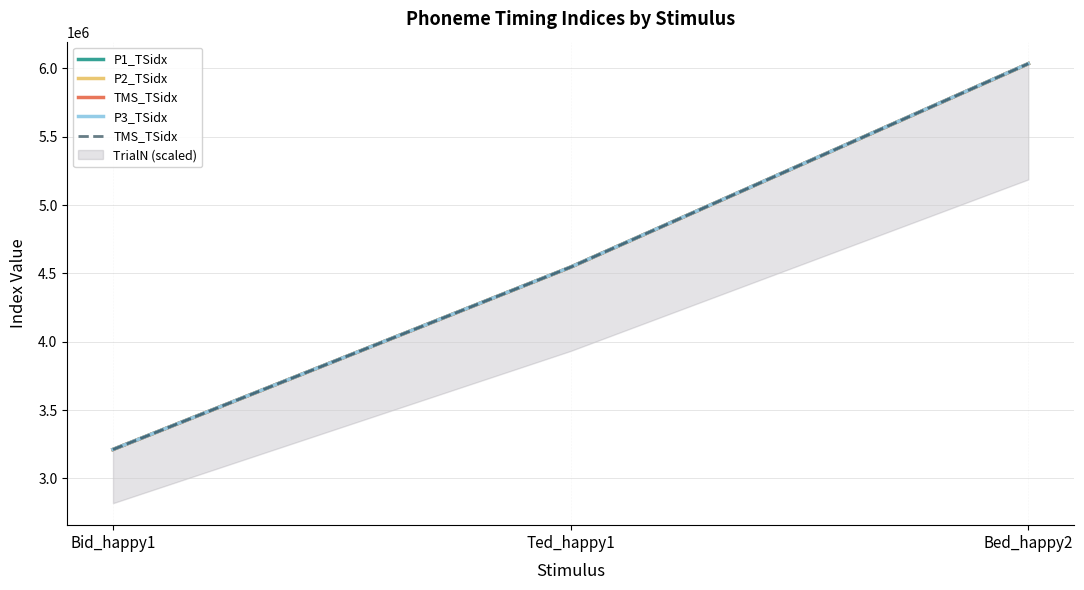

Does the chart have visible grid lines?

Yes